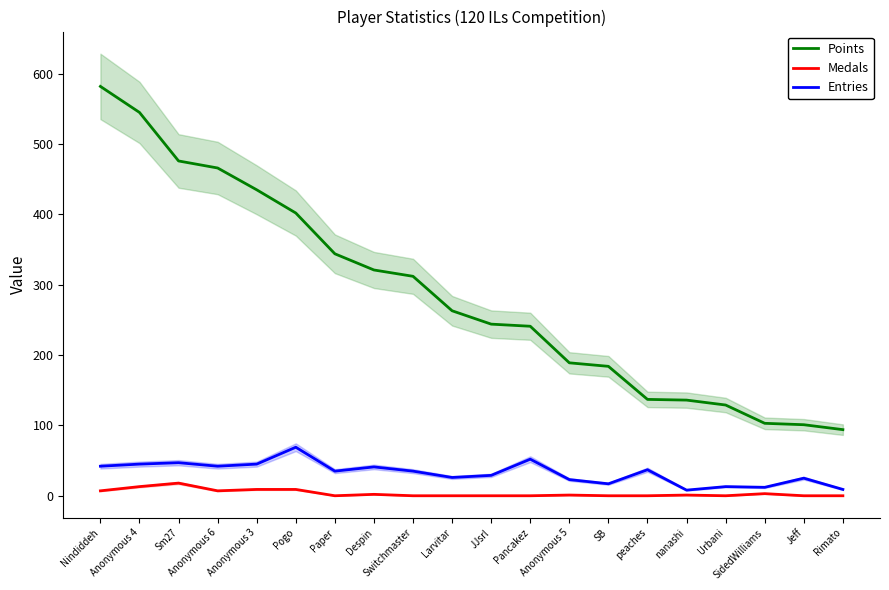

Which series has the largest range (max minus min)?

Points